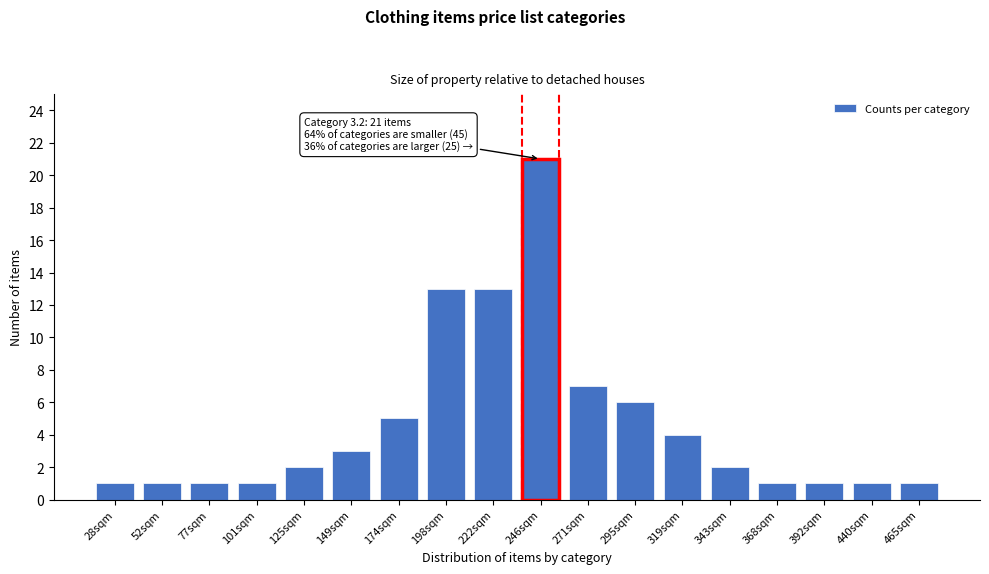

Reading left to right, what are all the values shown in this chart?

28sqm=1	52sqm=1	77sqm=1	101sqm=1	125sqm=2	149sqm=3	174sqm=5	198sqm=13	222sqm=13	246sqm=21	271sqm=7	295sqm=6	319sqm=4	343sqm=2	368sqm=1	392sqm=1	440sqm=1	465sqm=1